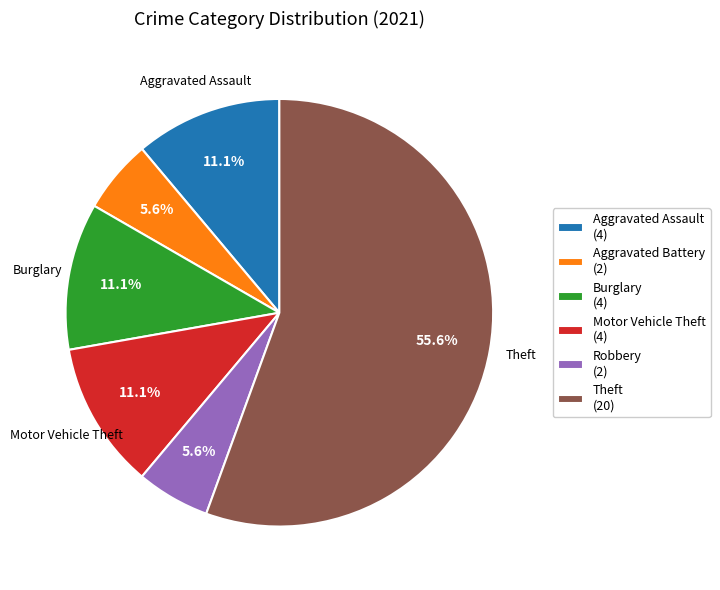

What is the ratio of the value at Aggravated Assault (4) to the value at Motor Vehicle Theft (4)?

1.0